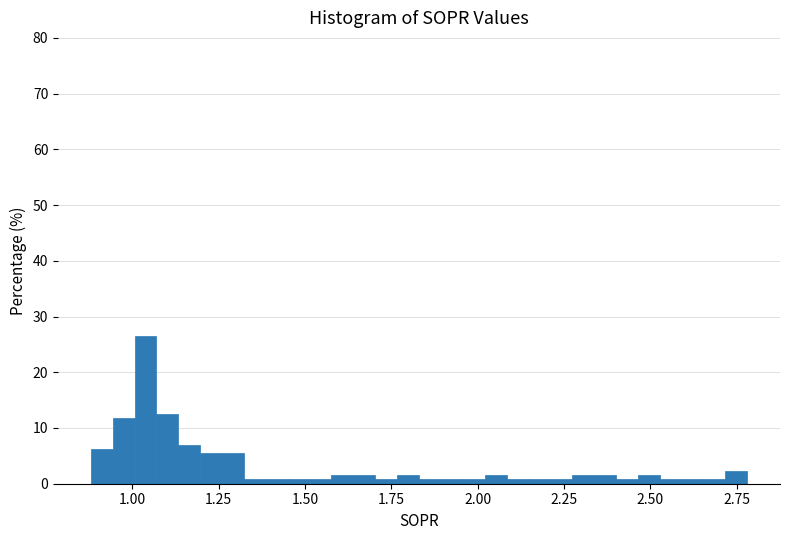

Around what value on the x-axis is the tallest bar? Give the approximate position of its centre, as read against the axis.

1.05